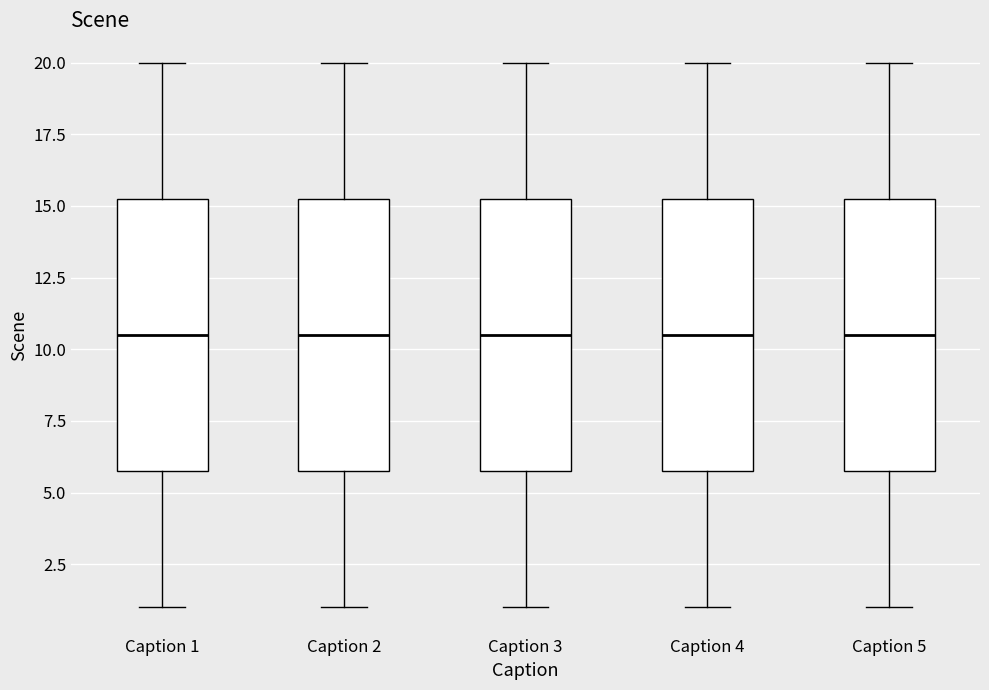

Reading left to right, transcribe this box plot: for each box, give where its median line is, the range the box spans, and where its two whiskers end, as read against the y-axis. The values are not printed on the chart, so give them approximately, as read against the axis.

Caption 1: median 10.5, box 6.0 to 15.5, whiskers 1.0 to 20.0
Caption 2: median 10.5, box 6.0 to 15.5, whiskers 1.0 to 20.0
Caption 3: median 10.5, box 6.0 to 15.5, whiskers 1.0 to 20.0
Caption 4: median 10.5, box 6.0 to 15.5, whiskers 1.0 to 20.0
Caption 5: median 10.5, box 6.0 to 15.5, whiskers 1.0 to 20.0